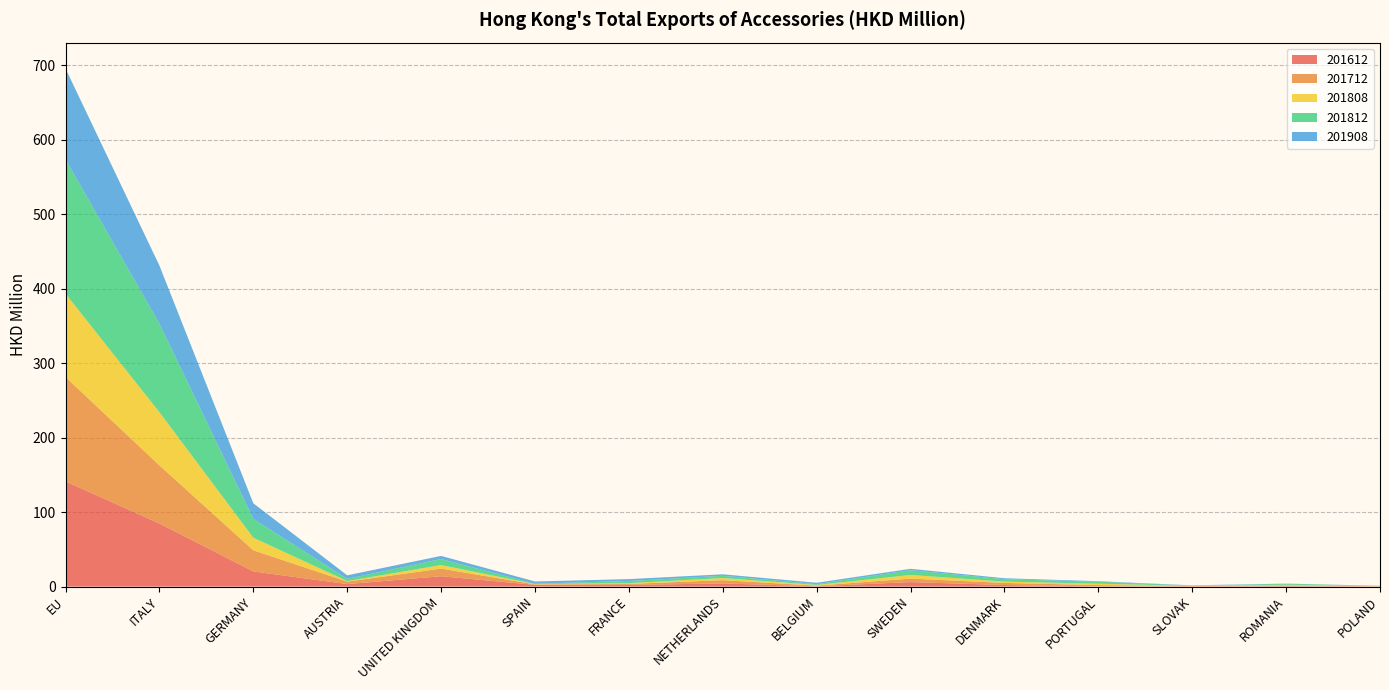

Reading left to right, transcribe all the data shown in this chart.

201612: EU=141.2	ITALY=84.7	GERMANY=20.4	AUSTRIA=3.3	UNITED KINGDOM=13.9	SPAIN=2.3	FRANCE=2.3	NETHERLANDS=4.2	BELGIUM=0.4	SWEDEN=6.0	DENMARK=2.1	PORTUGAL=0.3	SLOVAK=0.0	ROMANIA=0.7	POLAND=0.1
201712: EU=140.2	ITALY=78.1	GERMANY=28.4	AUSTRIA=3.3	UNITED KINGDOM=10.3	SPAIN=0.6	FRANCE=1.2	NETHERLANDS=4.4	BELGIUM=0.8	SWEDEN=4.7	DENMARK=2.8	PORTUGAL=1.7	SLOVAK=0.9	ROMANIA=0.9	POLAND=0.2
201808: EU=111.9	ITALY=71.4	GERMANY=16.9	AUSTRIA=0.7	UNITED KINGDOM=4.7	SPAIN=0.4	FRANCE=1.2	NETHERLANDS=2.9	BELGIUM=0.9	SWEDEN=4.9	DENMARK=1.8	PORTUGAL=1.8	SLOVAK=0.1	ROMANIA=0.8	POLAND=0.2
201812: EU=180.3	ITALY=118.8	GERMANY=25.3	AUSTRIA=3.0	UNITED KINGDOM=8.1	SPAIN=0.5	FRANCE=2.8	NETHERLANDS=3.0	BELGIUM=1.0	SWEDEN=6.4	DENMARK=3.2	PORTUGAL=2.7	SLOVAK=0.3	ROMANIA=1.3	POLAND=0.5
201908: EU=122.0	ITALY=78.0	GERMANY=20.9	AUSTRIA=4.7	UNITED KINGDOM=4.2	SPAIN=3.0	FRANCE=2.5	NETHERLANDS=2.0	BELGIUM=1.9	SWEDEN=1.9	DENMARK=1.3	PORTUGAL=0.7	SLOVAK=0.3	ROMANIA=0.2	POLAND=0.1